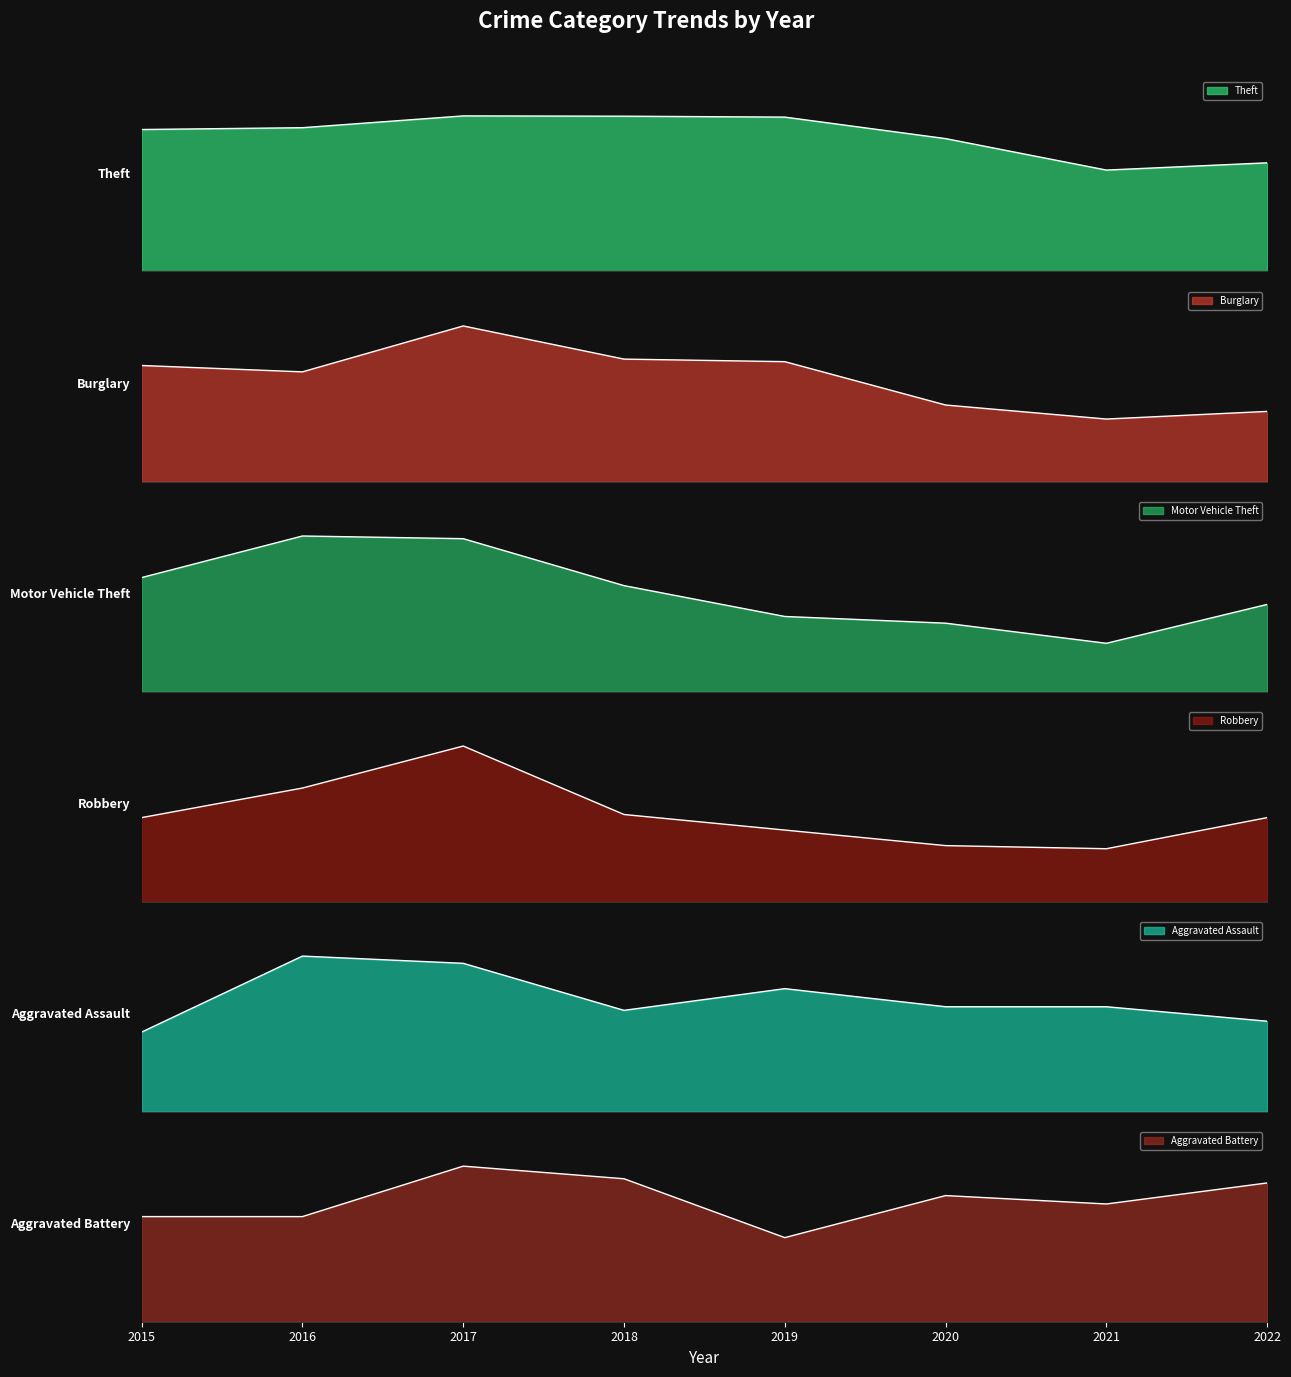

What is the total value across all series at 2019?

760